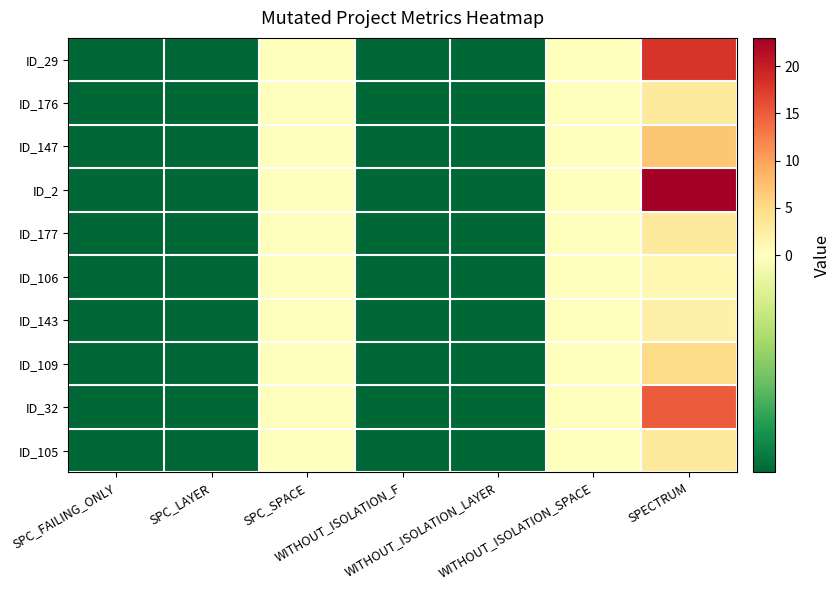

How many series are shown in this chart?

10